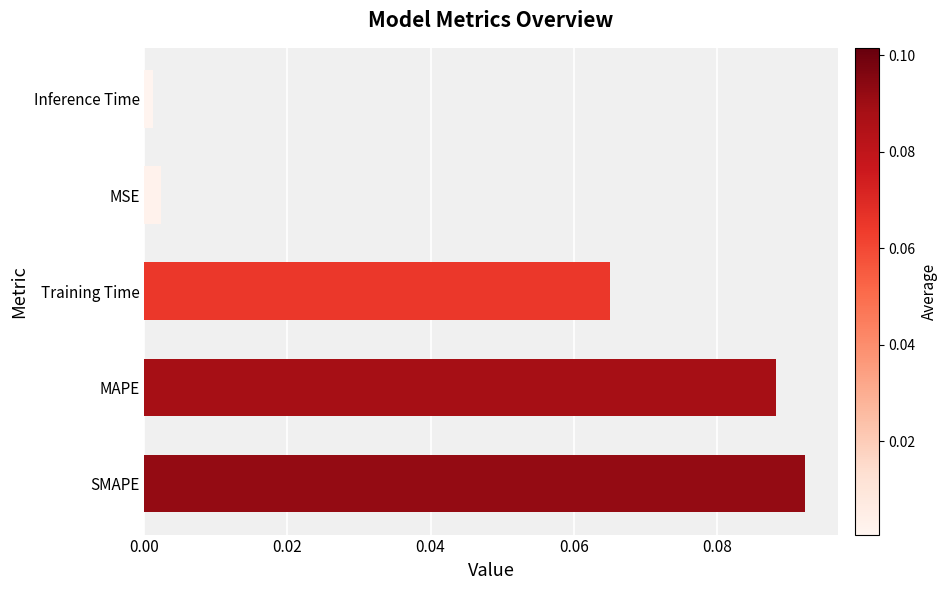

Between Training Time and MSE, which is larger?

Training Time